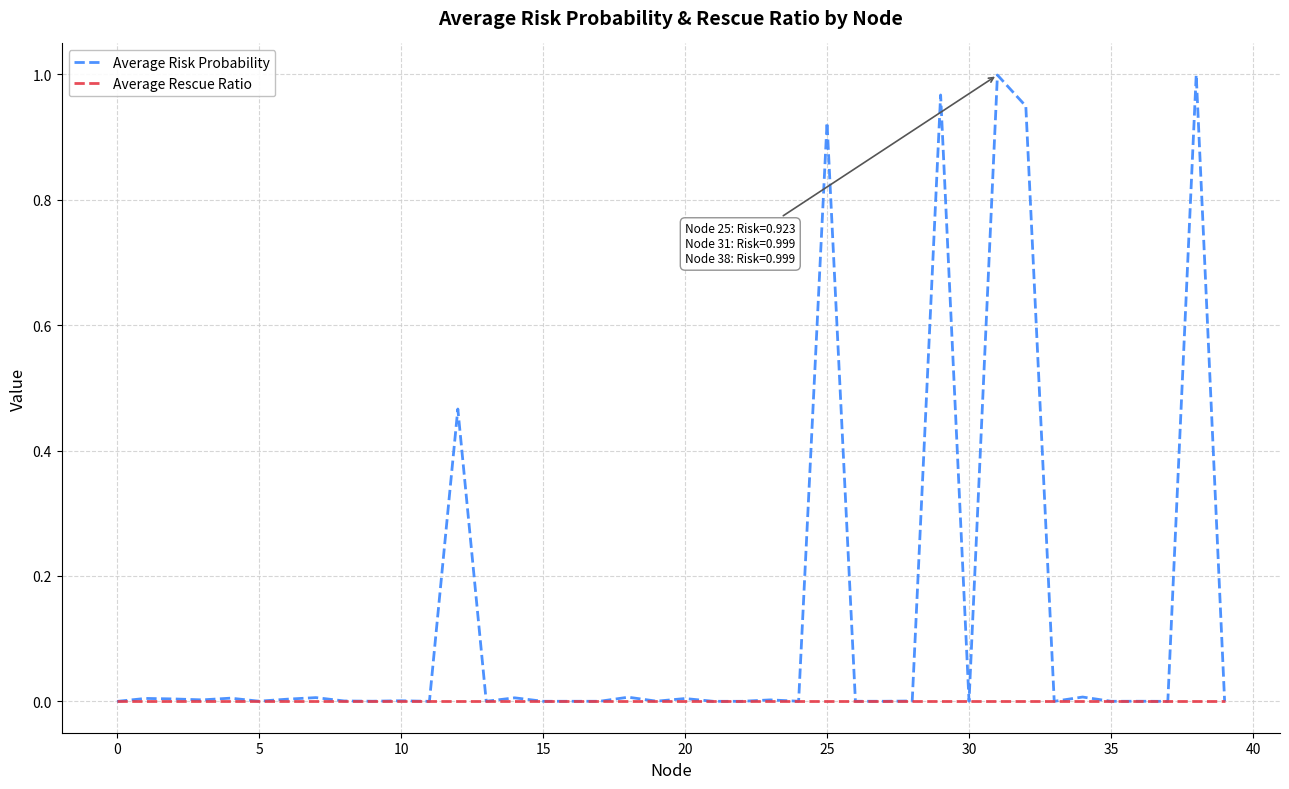

Which series has the largest total across all categories?

Average Risk Probability